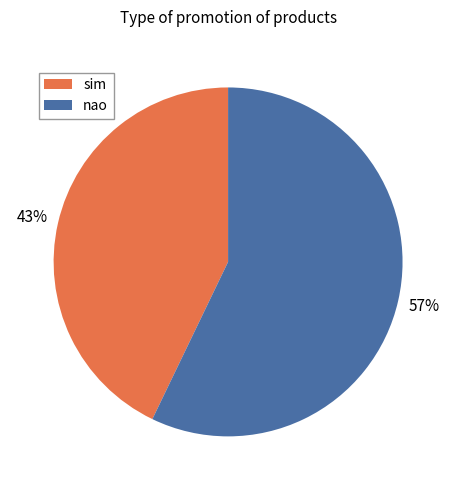

How many segments does this pie chart have?

2